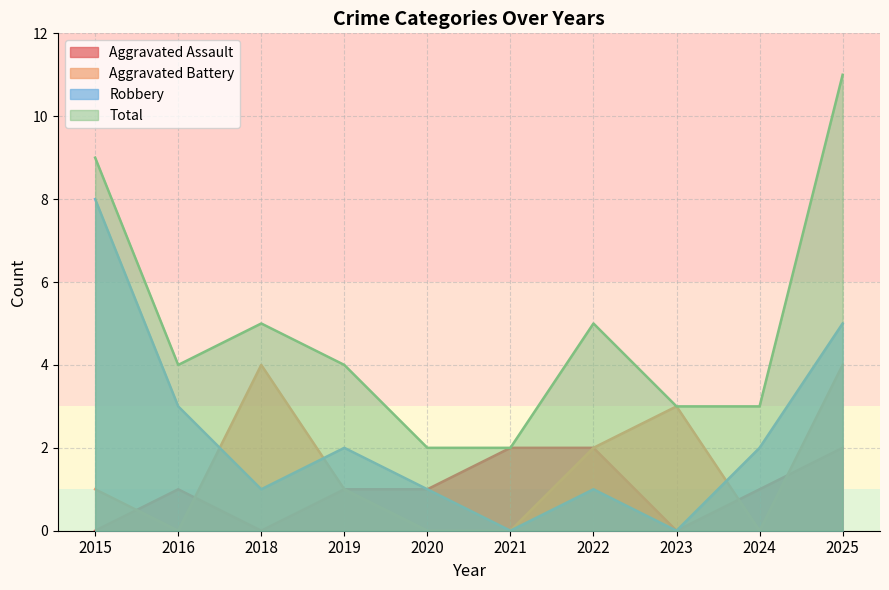

Reading left to right, list all the values displayed in this chart.

Aggravated Assault: 0	1	0	1	1	2	2	0	1	2
Aggravated Battery: 1	0	4	1	0	0	2	3	0	4
Robbery: 8	3	1	2	1	0	1	0	2	5
Total: 9	4	5	4	2	2	5	3	3	11